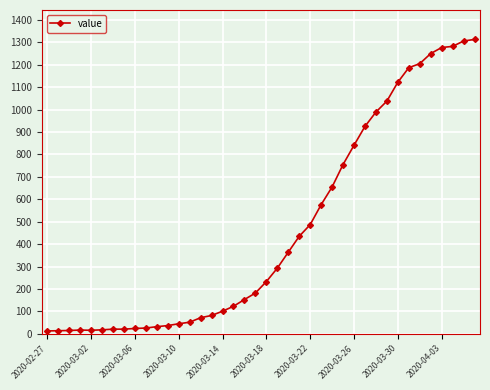

What is the greatest value displayed?

1313